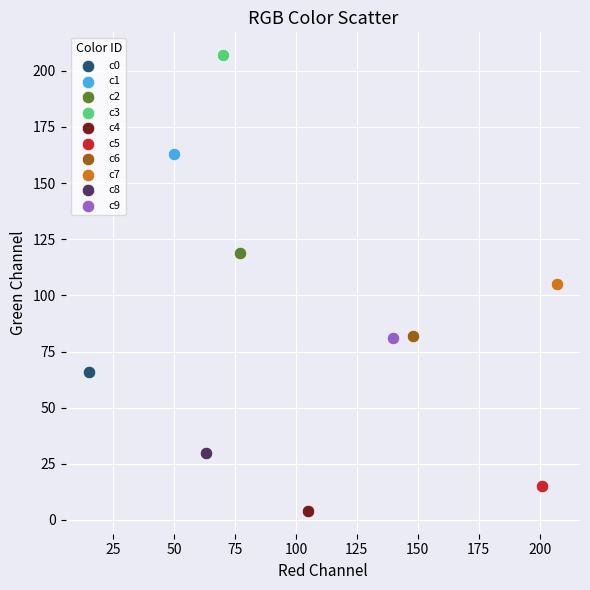

What are all the series names shown in the legend?

c0, c1, c2, c3, c4, c5, c6, c7, c8, c9